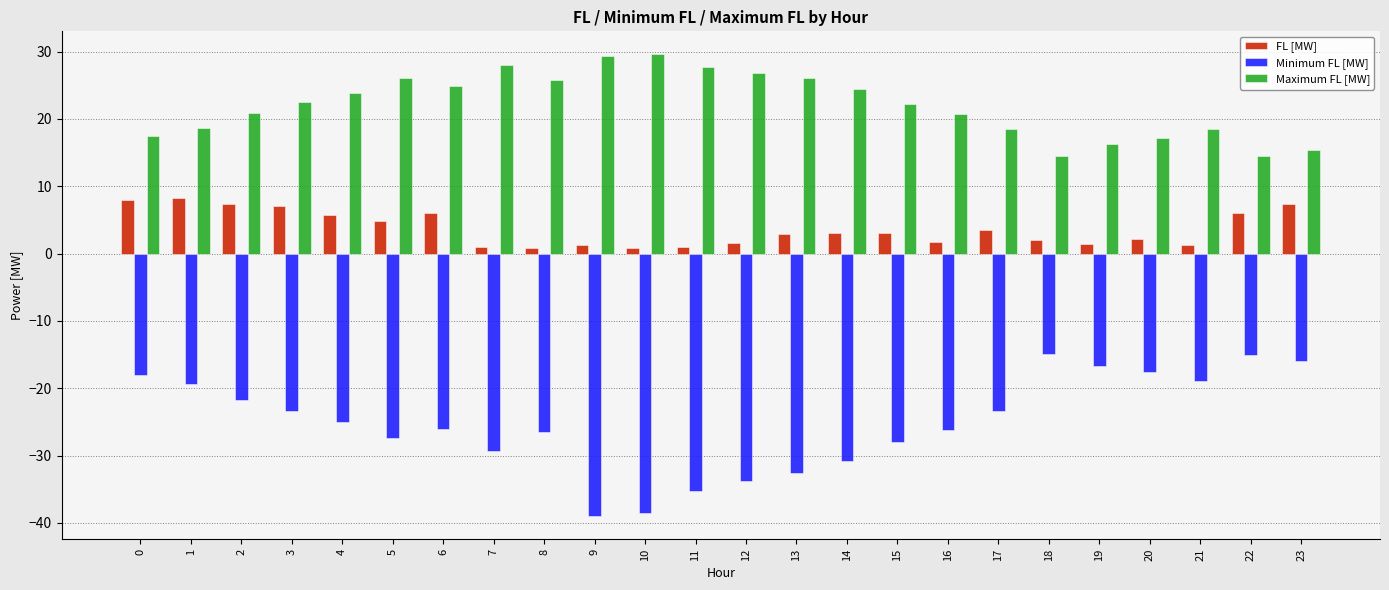

Is the value of Minimum FL [MW] at 17 greater than the value of FL [MW] at 17?

No